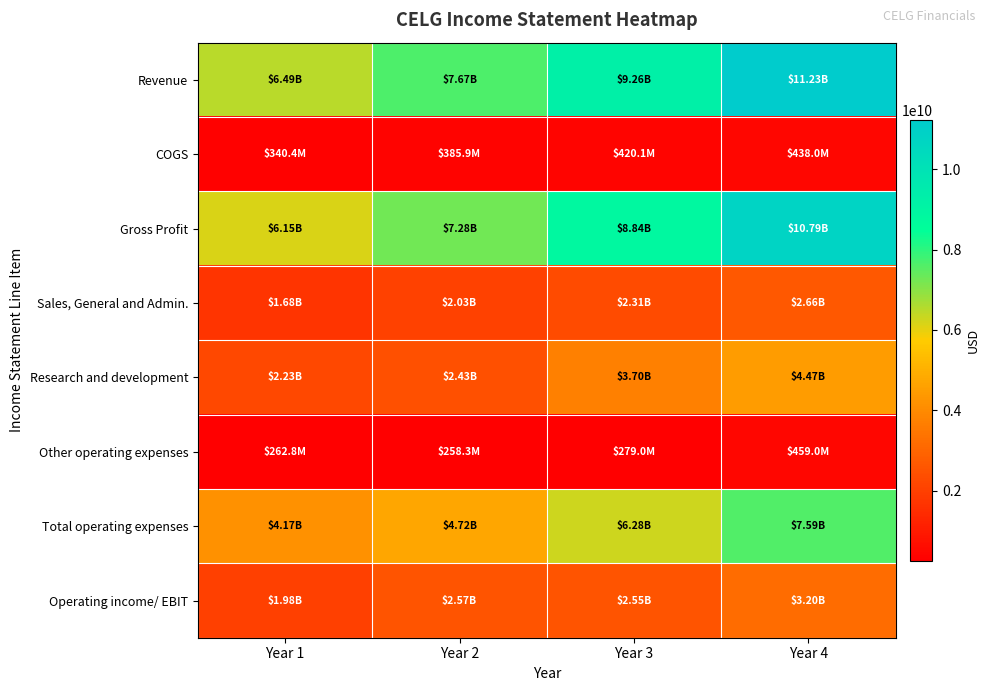

At how many categories does at least one series exceed 8774695314?

2